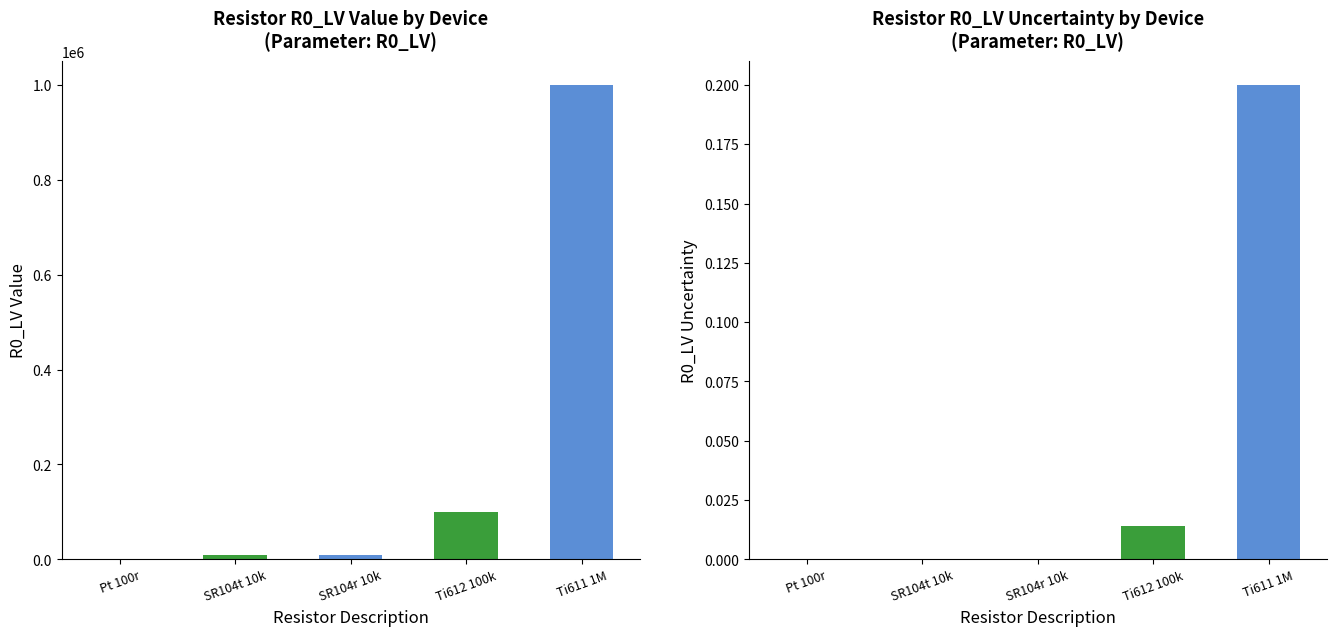

Is it true that R0_LV Uncertainty equals 0.0 at SR104r 10k?

False